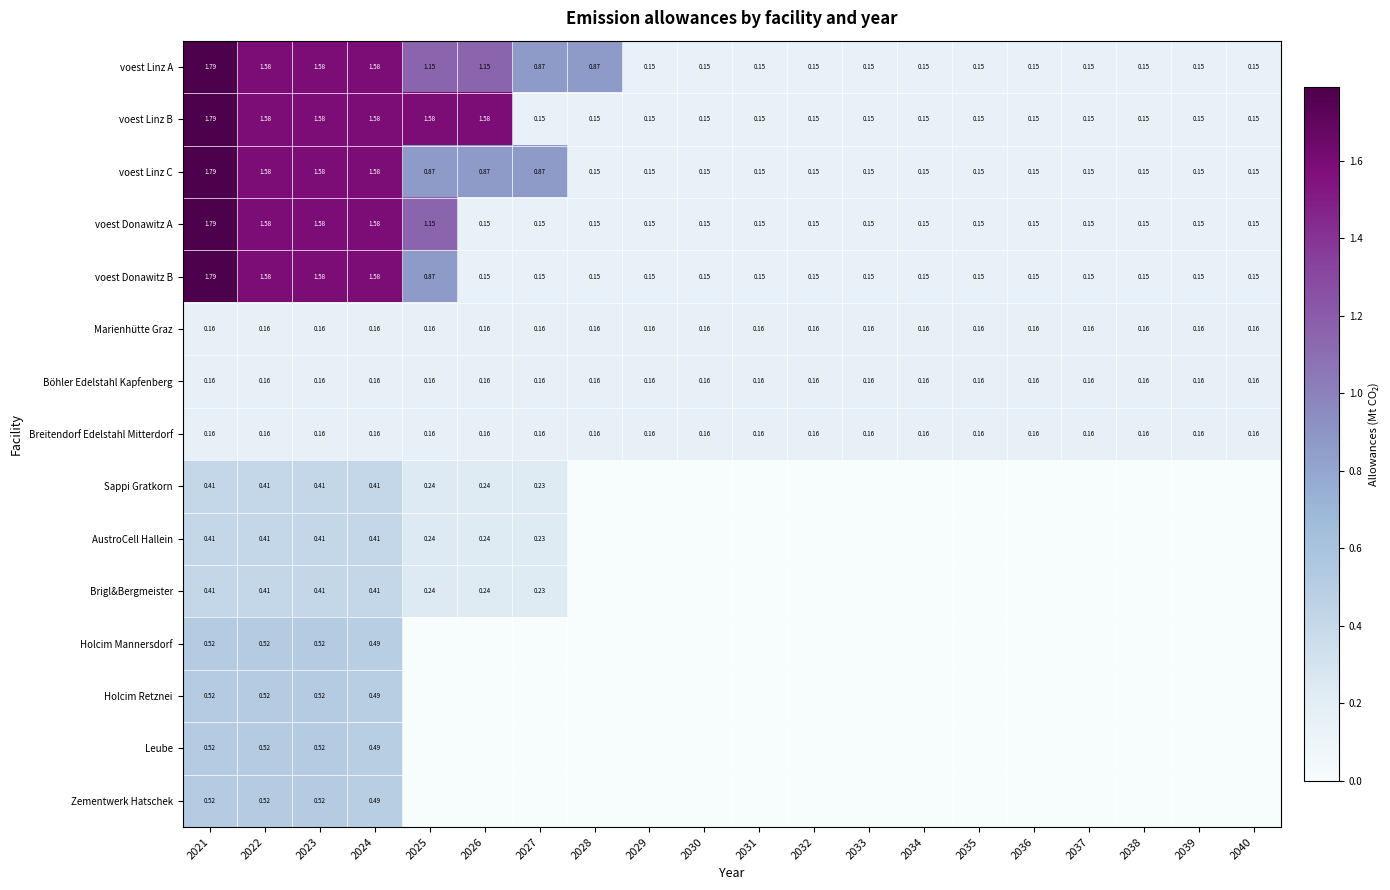

Is the value of Böhler Edelstahl Kapfenberg at 2028 greater than the value of voest Linz B at 2037?

Yes